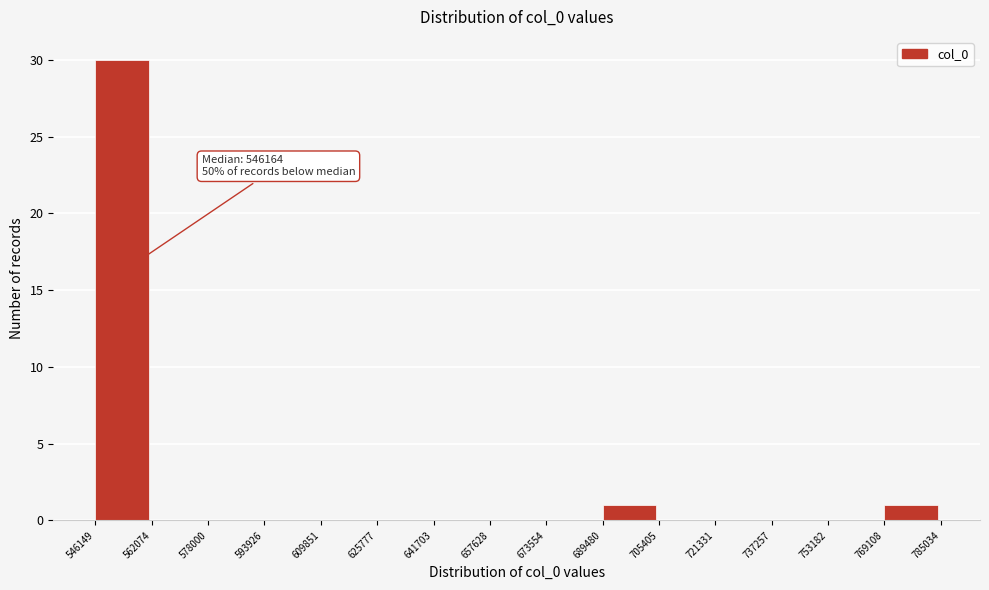

Over which range of the x-axis is the bar tallest?

546149 to 562074